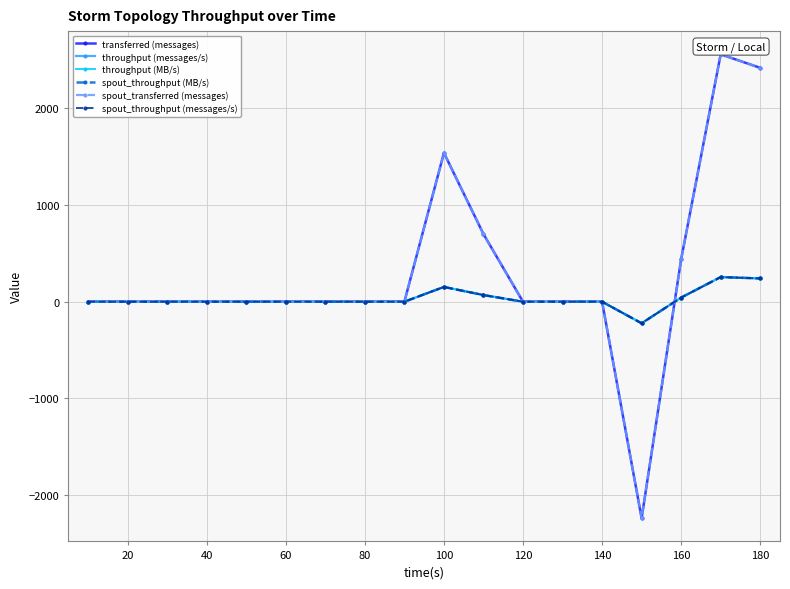

Reading left to right, transcribe all the data shown in this chart.

transferred (messages): 0	0	0	0	0	0	0	0	0	1540	700	0	0	0	-2240	440	2560	2420
throughput (messages/s): 0	0	0	0	0	0	0	0	0	153	69	0	0	0	-223	43	255	241
throughput (MB/s): 0	0	0	0	0	0	0	0	0	153	69	0	0	0	-223	43	255	241
spout_throughput (MB/s): 0	0	0	0	0	0	0	0	0	153	69	0	0	0	-223	43	255	241
spout_transferred (messages): 0	0	0	0	0	0	0	0	0	1540	700	0	0	0	-2240	440	2560	2420
spout_throughput (messages/s): 0	0	0	0	0	0	0	0	0	153	69	0	0	0	-223	43	255	241